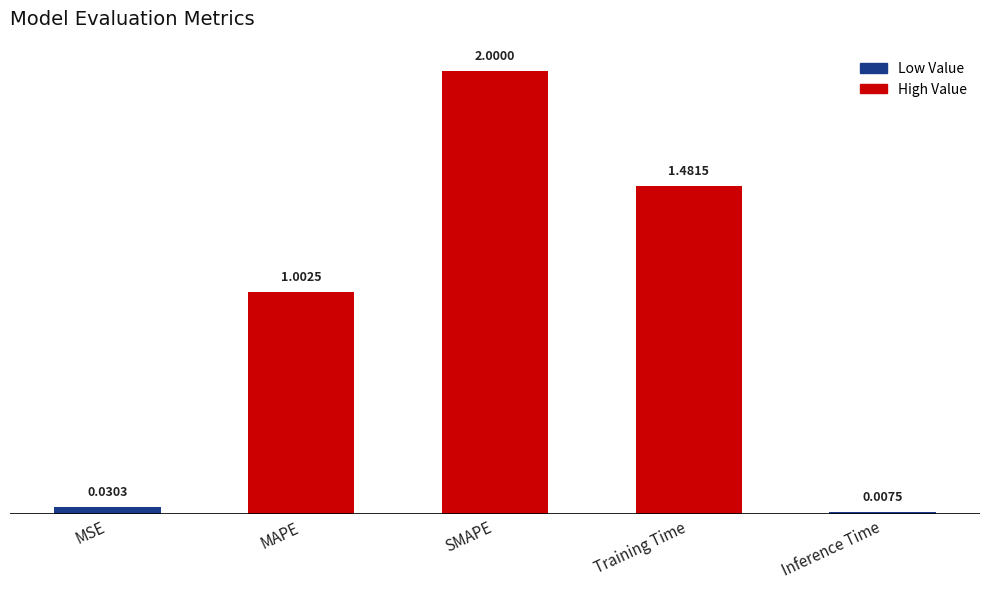

What is the label of the 5th bar from the left?

Inference Time